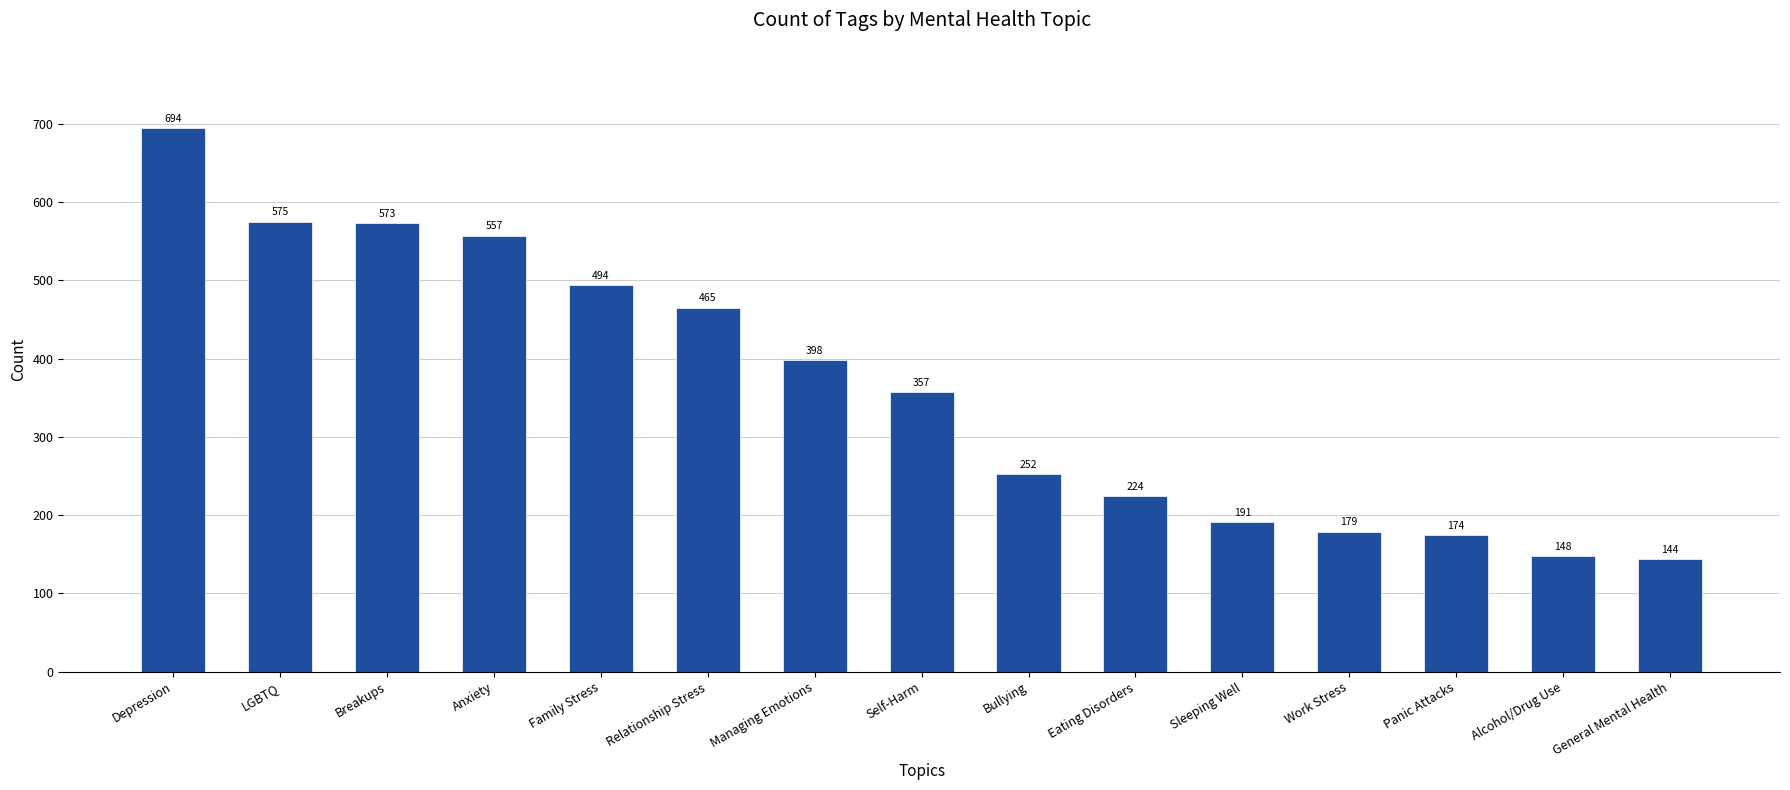

The chart shows a value of 148 at Alcohol/Drug Use. True or false?

True